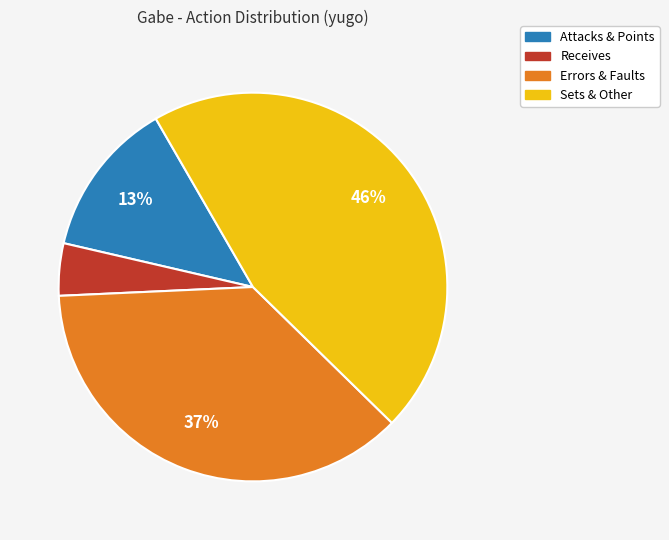

Does any single category account for the majority?

No